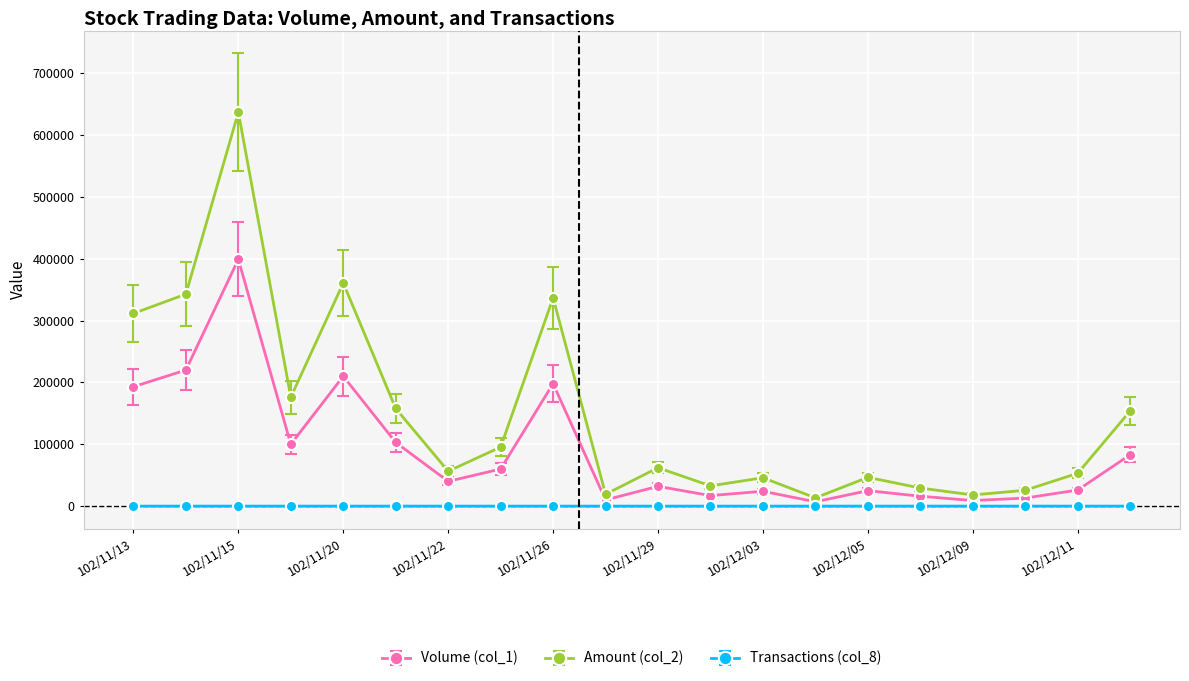

How many data points in Volume (col_1) are less than 40000?

10